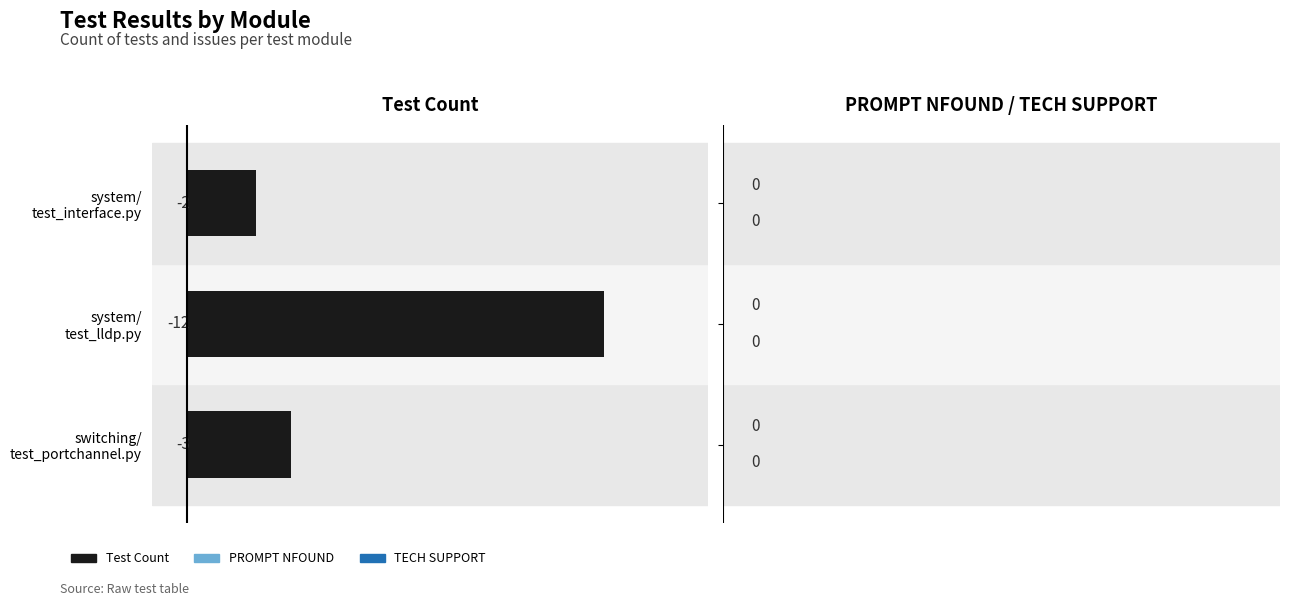

Reading bottom to top, extract all data points from this chart.

-3	-12	-2